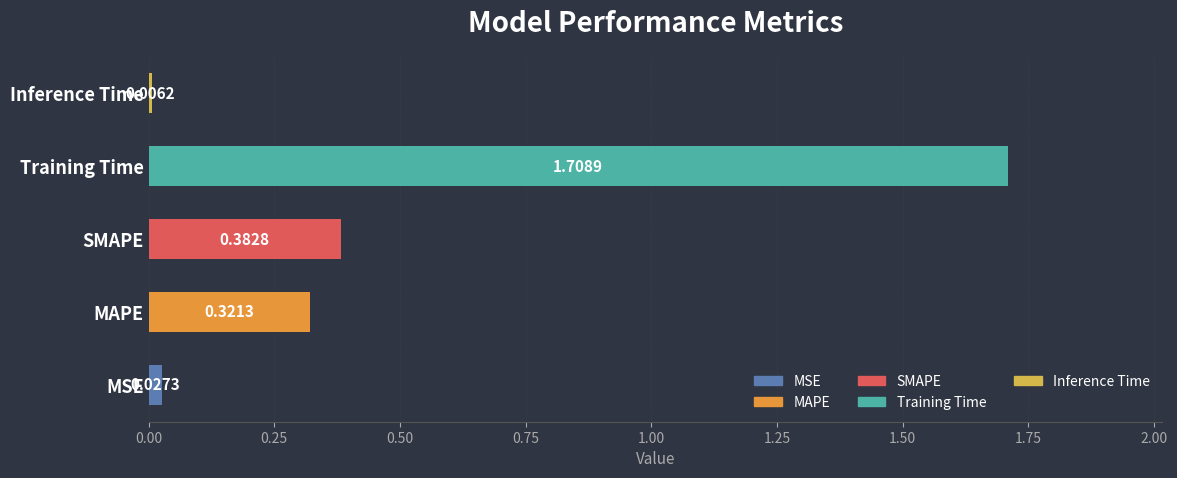

How many distinct data groups are displayed?

1